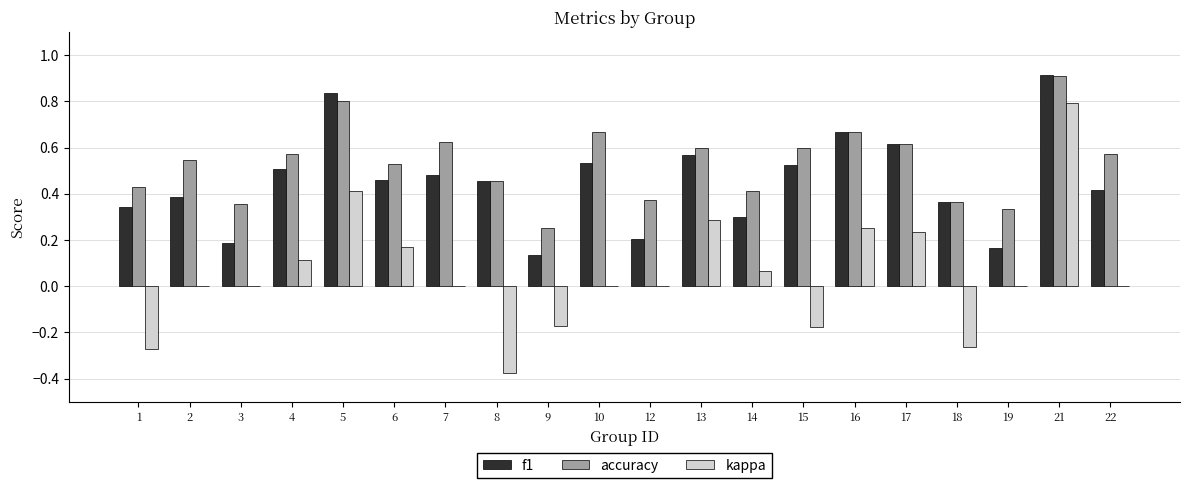

The f1 series shows 0.2 at 19. True or false?

True